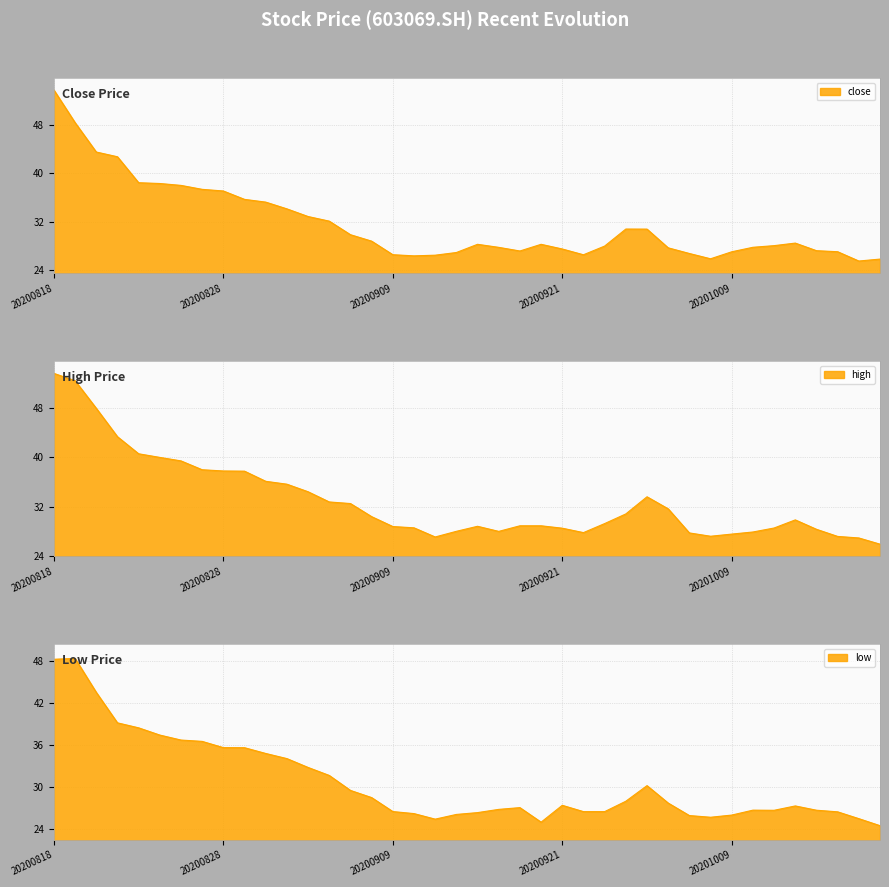

What is the lowest value of the low series?

24.5